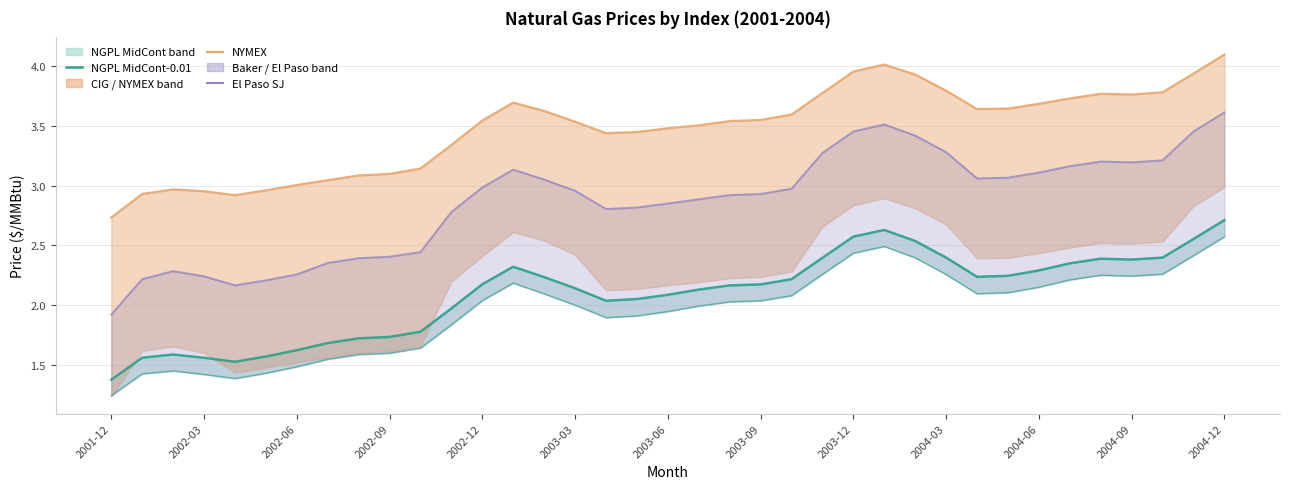

What is the minimum value shown in the chart?

1.2